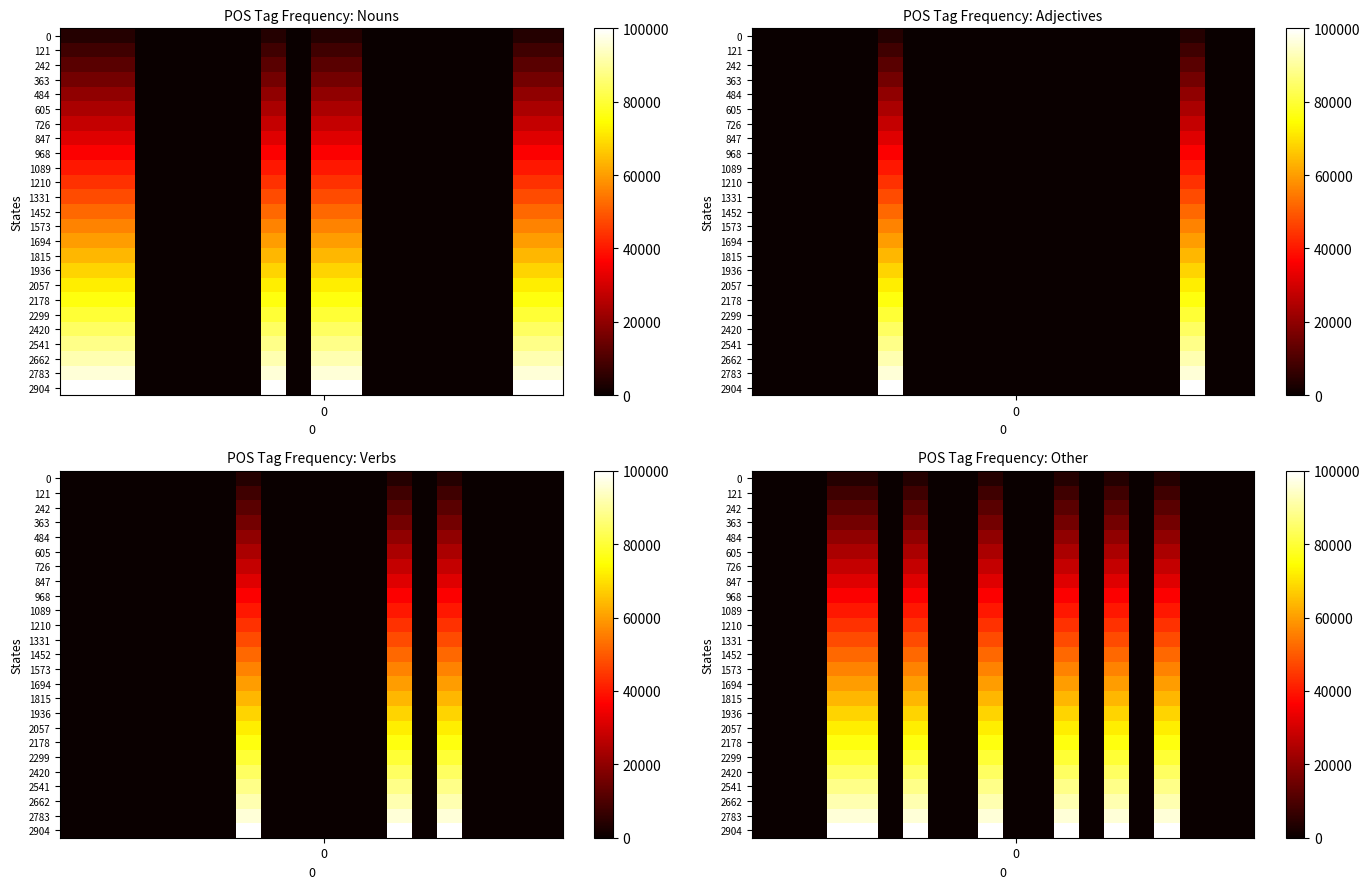

At which category is the sum across all series the highest?

3